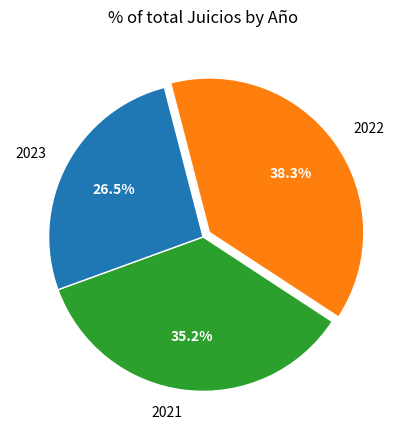

Combined, what portion of the pie is 2023 and 2021?

61.7%